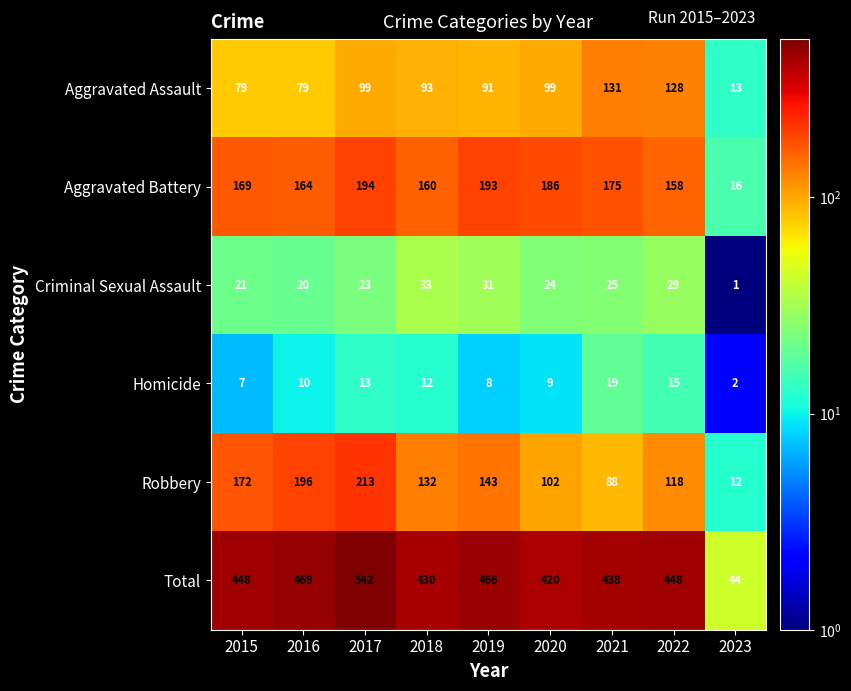

What is the total value across all series at 2018?

860